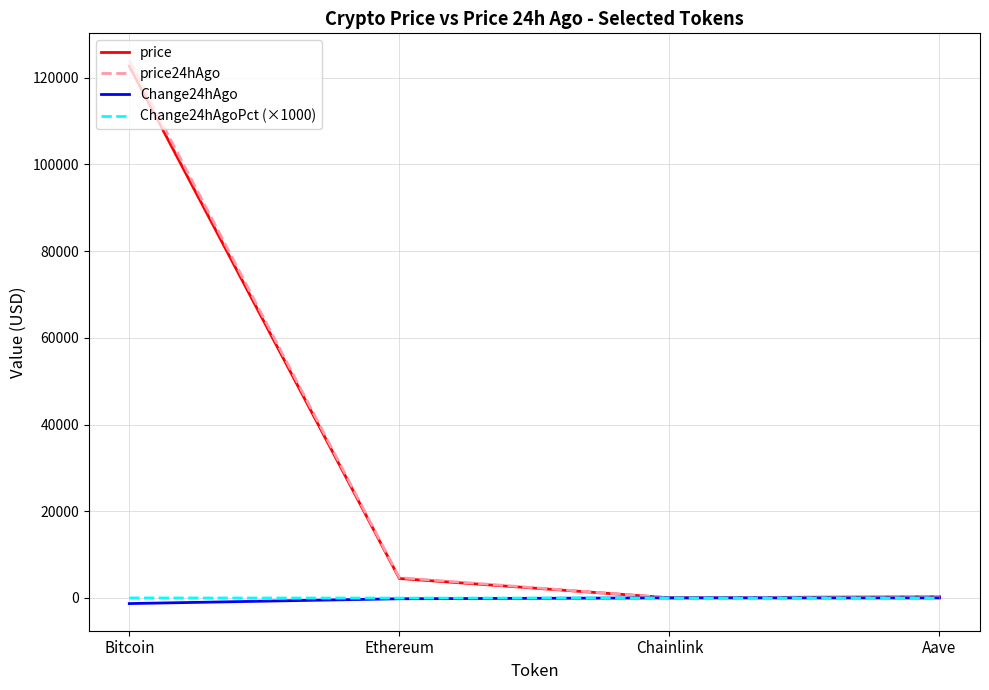

What position from the right is Chainlink?

2